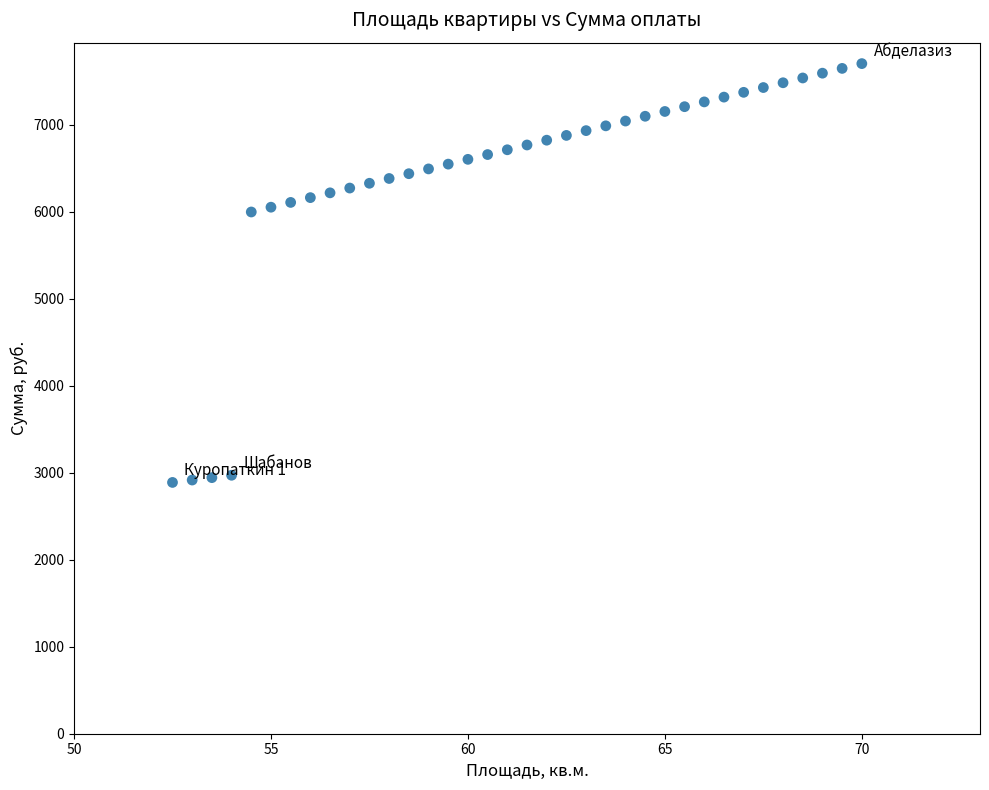

What is the range of X values (max minus min)?

17.5